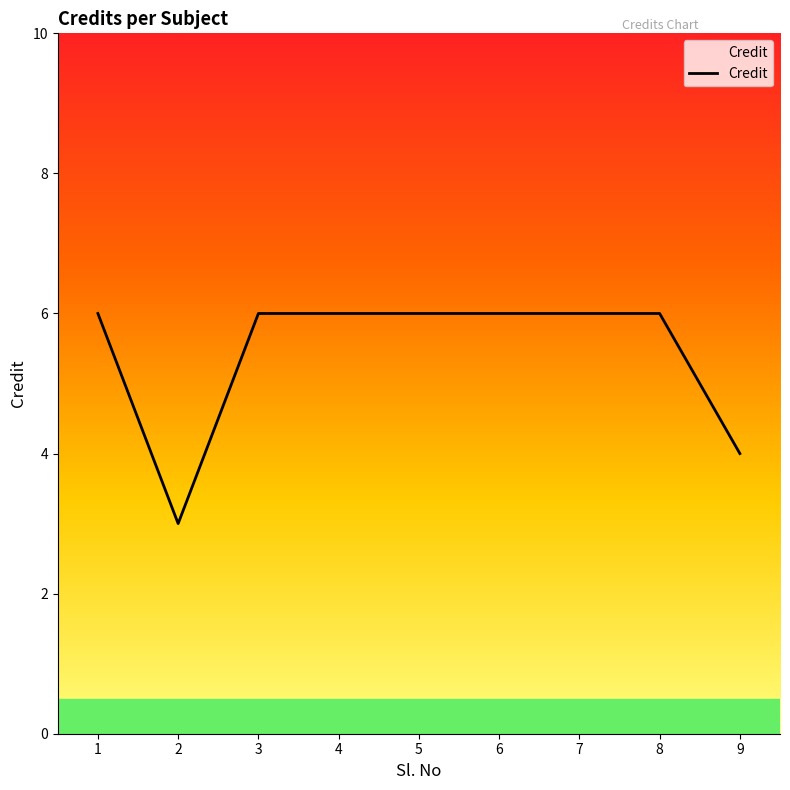

What is the ratio of the value at 8 to the value at 1?

1.0